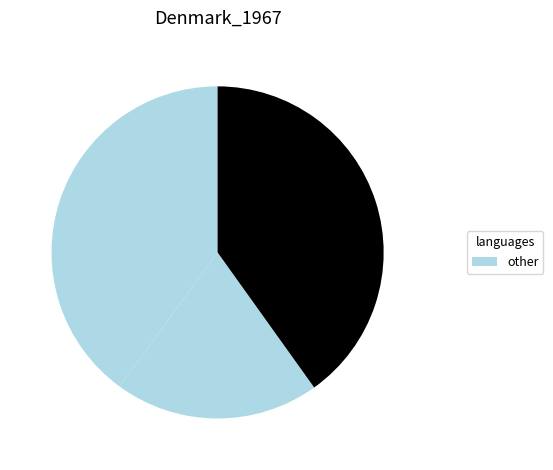

How many segments does this pie chart have?

3